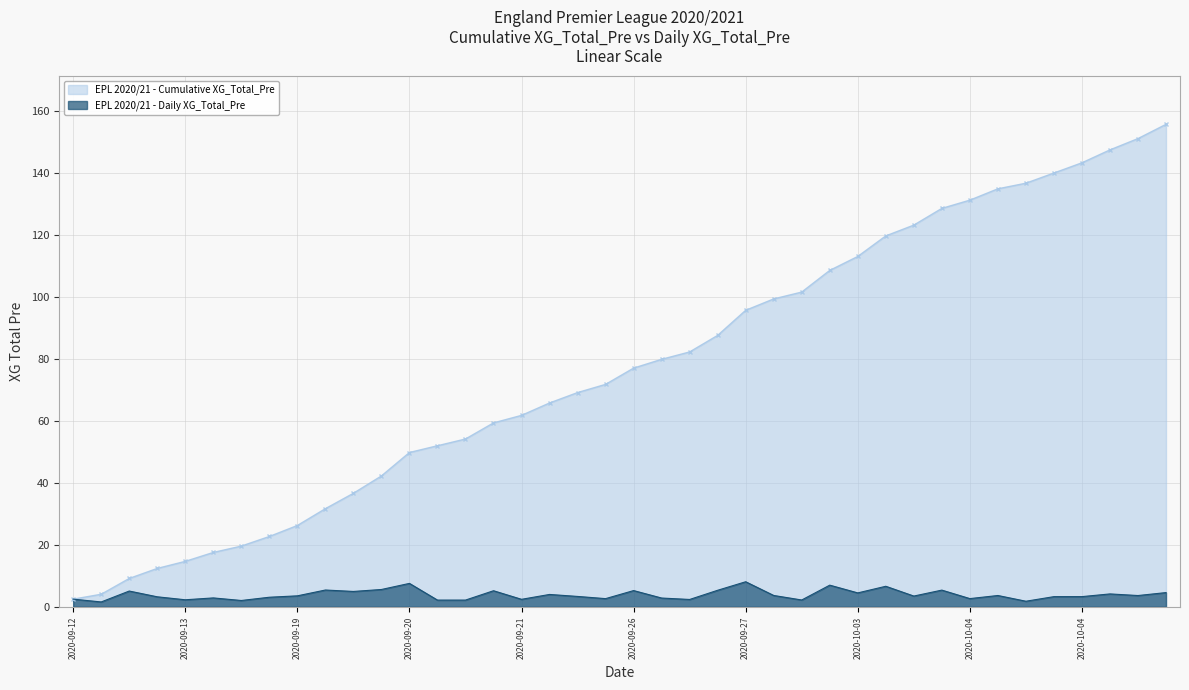

What are all the series names shown in the legend?

EPL 2020/21 - Cumulative XG_Total_Pre, EPL 2020/21 - Daily XG_Total_Pre